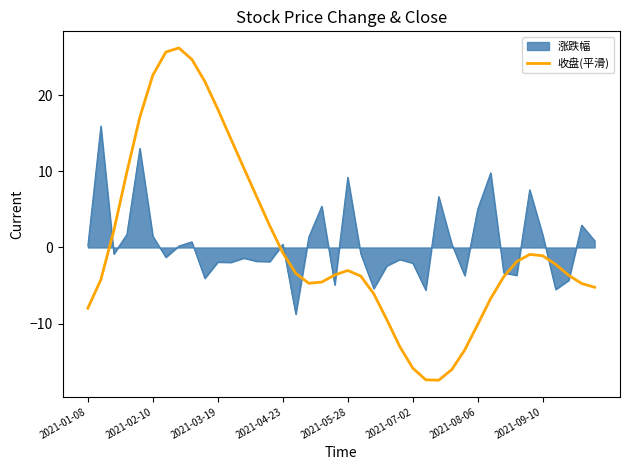

What is the highest value of the 涨跌幅 series?

15.9